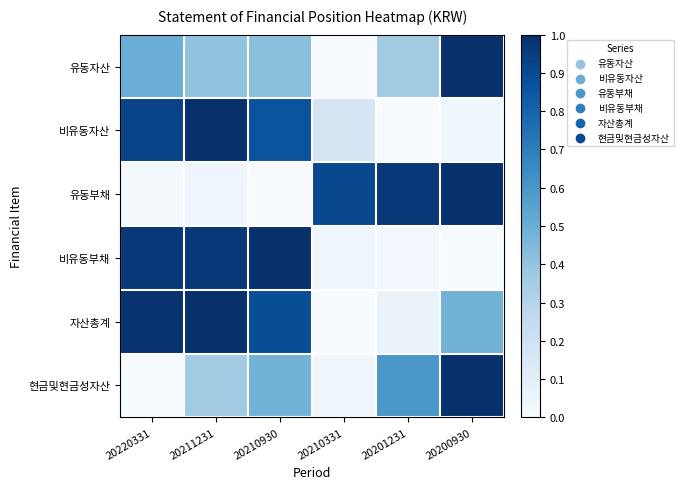

Count the number of data series in this chart.

6